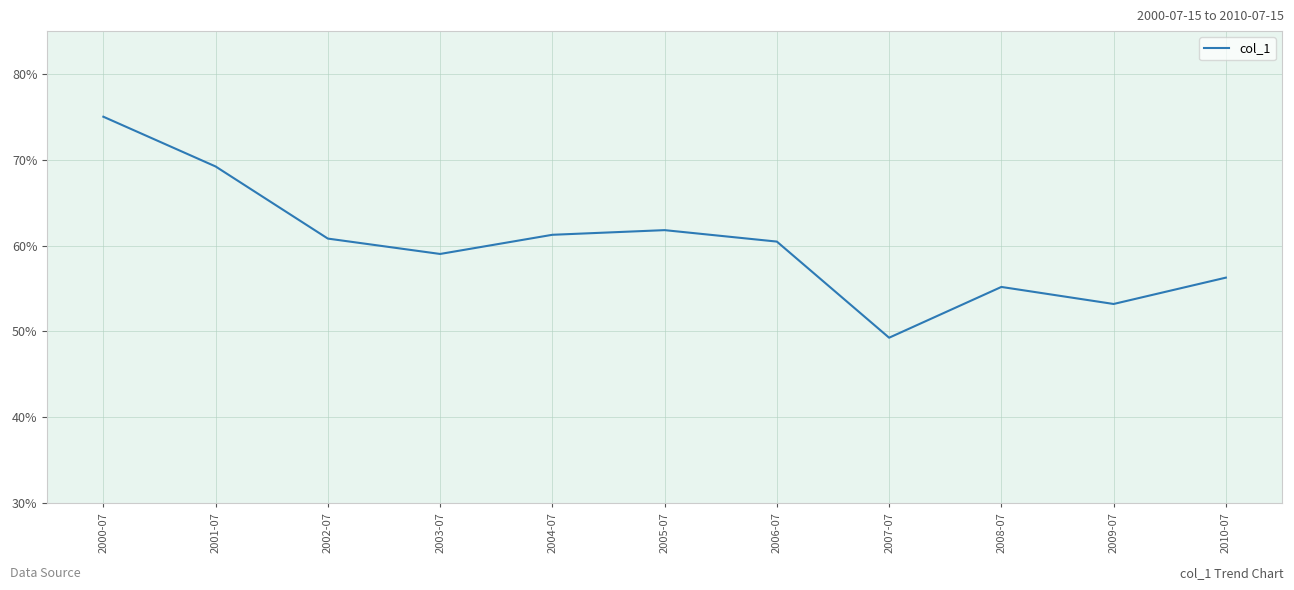

What is the change in value from 2002-07 to 2008-07?

-0.1